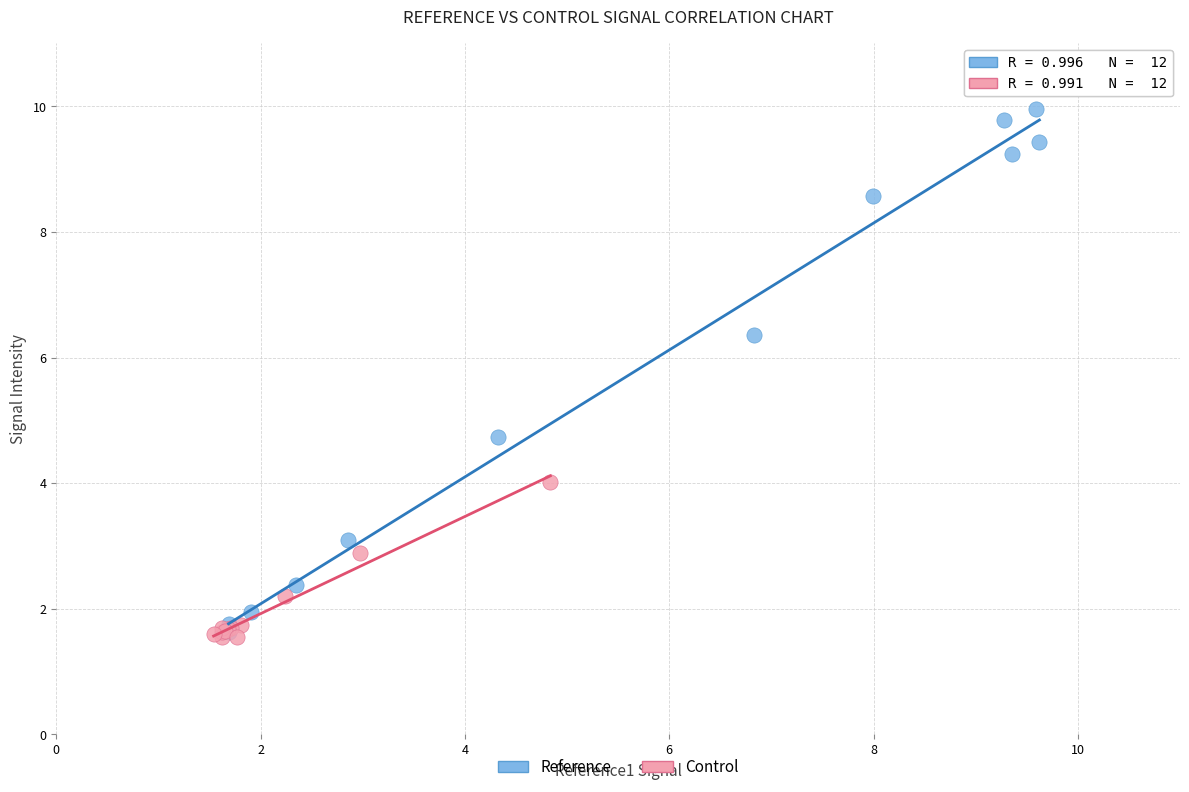

Which series contains the highest Y value?

Reference